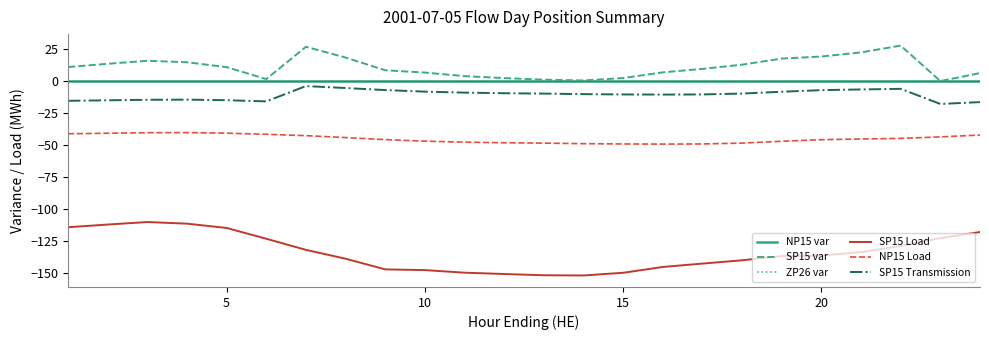

Does the chart display data point markers on the line(s)?

No